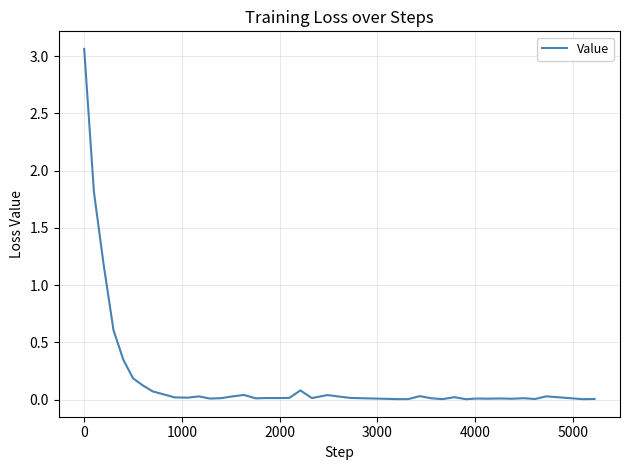

Does the chart have visible grid lines?

Yes